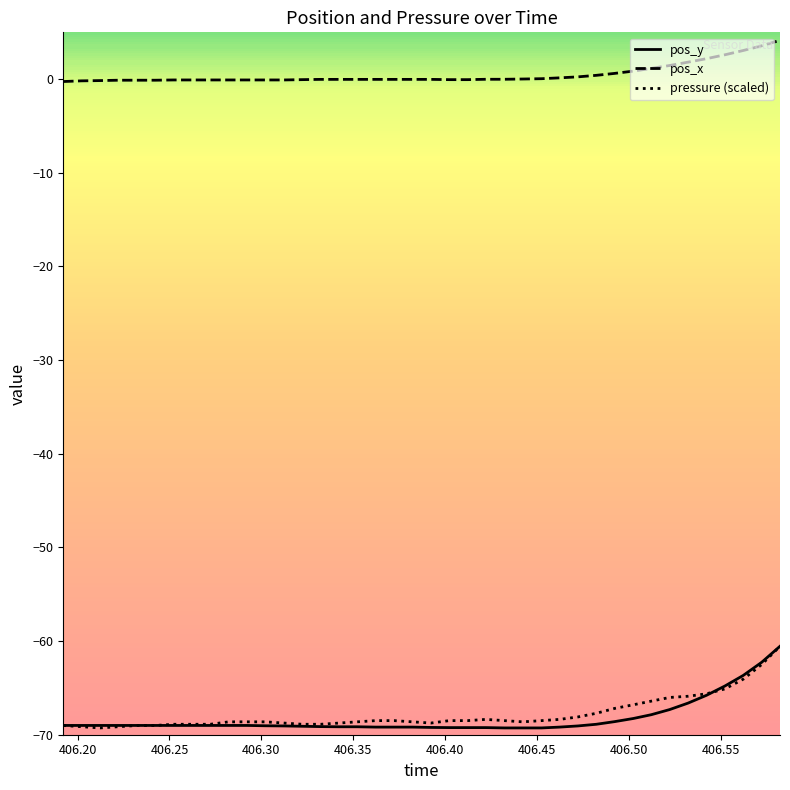

Which series has the largest total across all categories?

pos_x